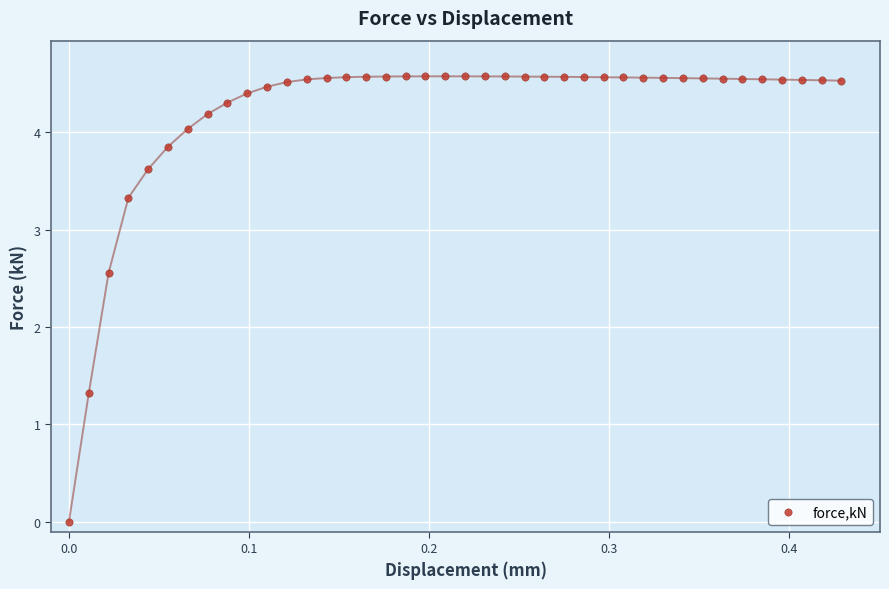

What is the range of Y values (max minus min)?

4.6